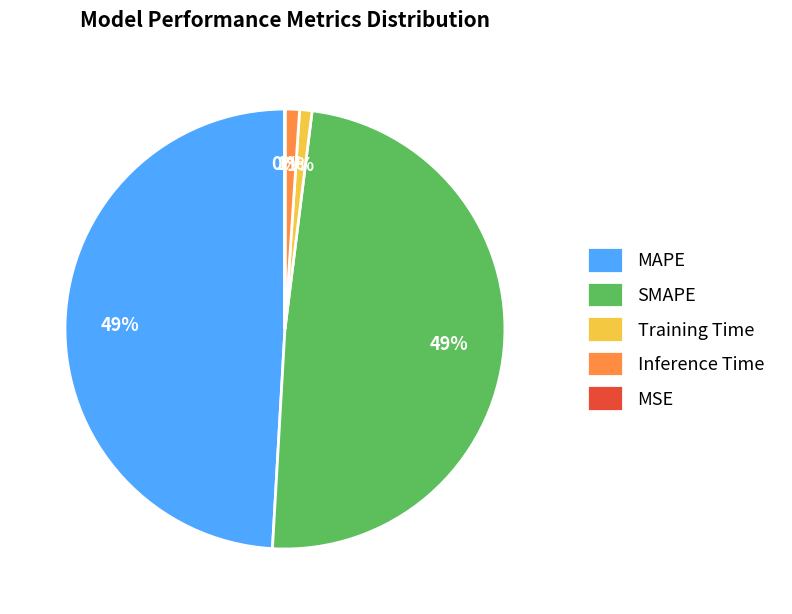

Between Inference Time and MAPE, which is larger?

MAPE